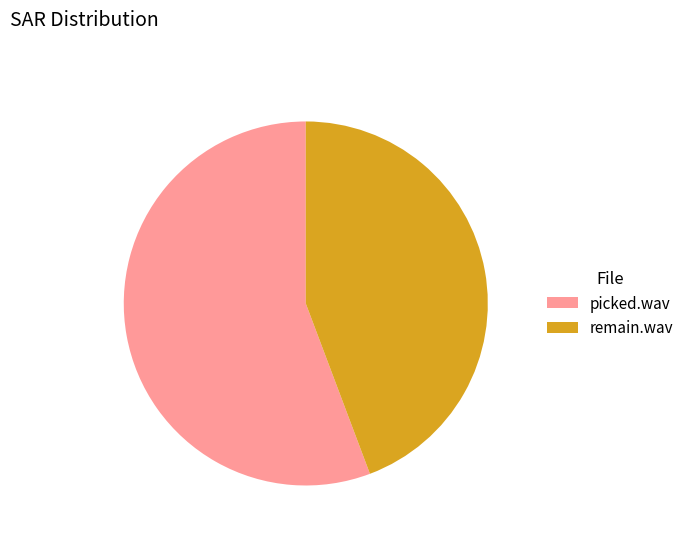

What is the ratio of the value at remain.wav to the value at picked.wav?

0.8